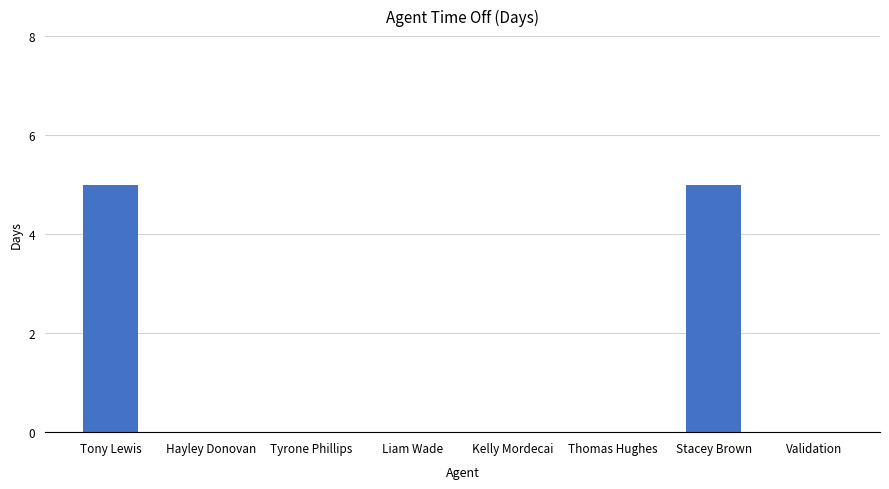

True or false: the data shows 0 at Tyrone Phillips.

True